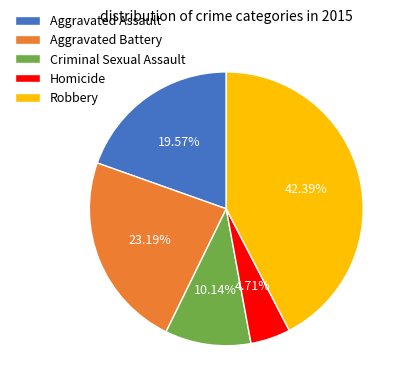

Approximately how many times larger is the value at Aggravated Assault compared to Criminal Sexual Assault?

1.9